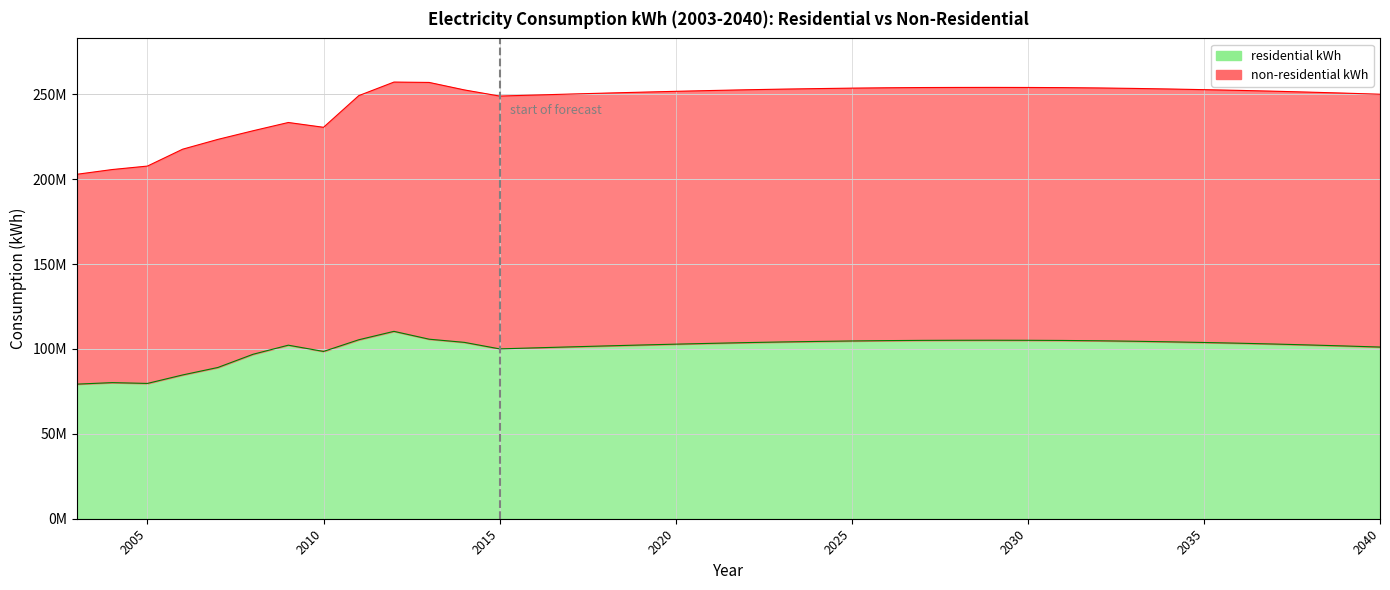

At which label is the value closest to 94810500?

2008